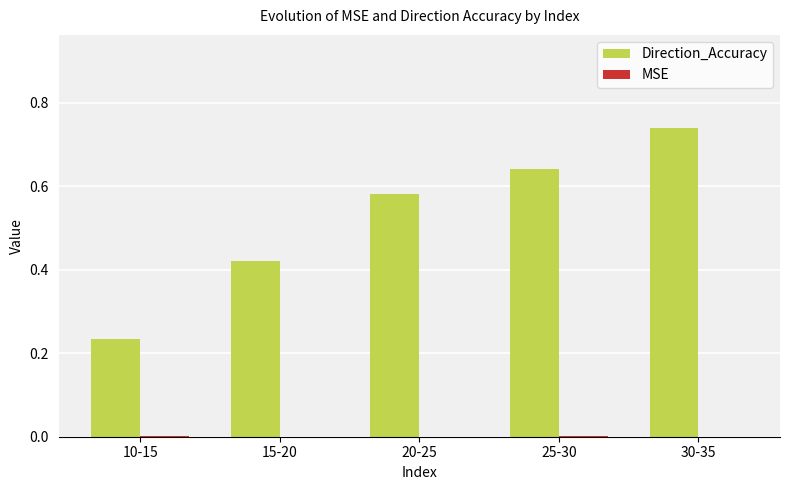

Is it true that Direction_Accuracy equals 0.3 at 20-25?

False